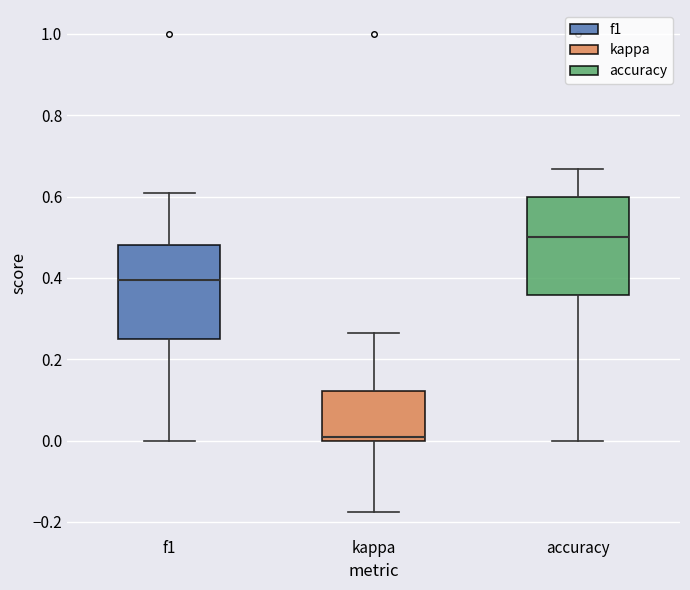

Which box's median line is the lowest?

kappa